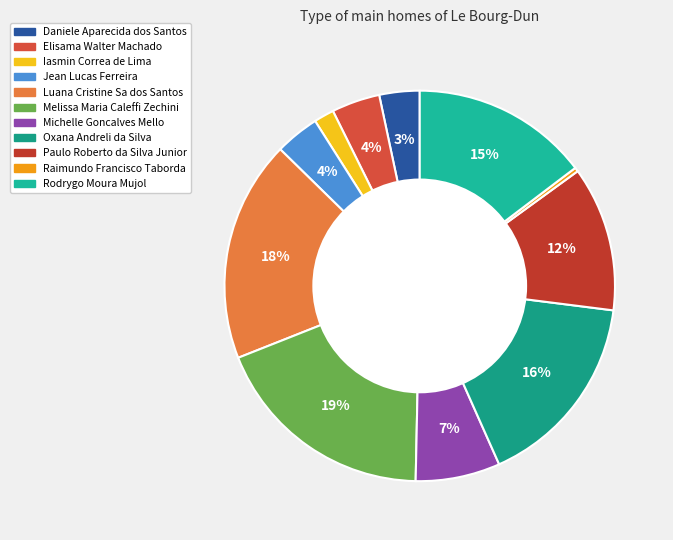

Count the number of slices in the pie.

11